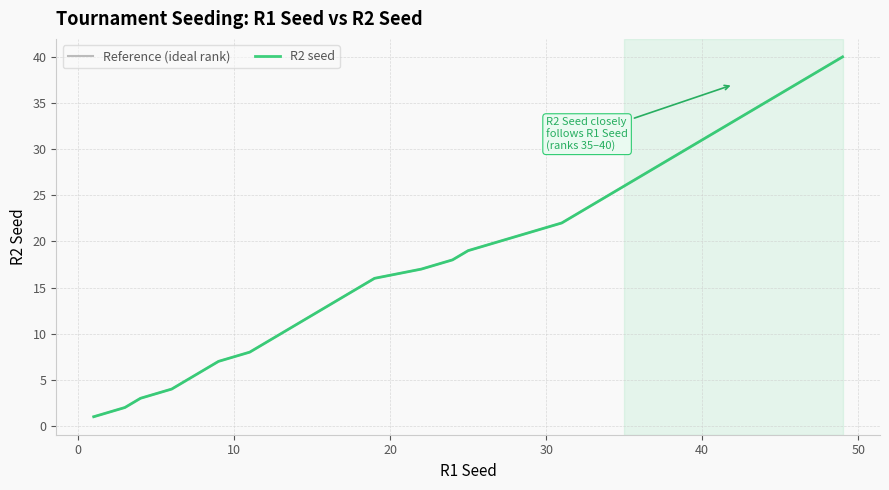

Is this an area chart (filled region under the line)?

No